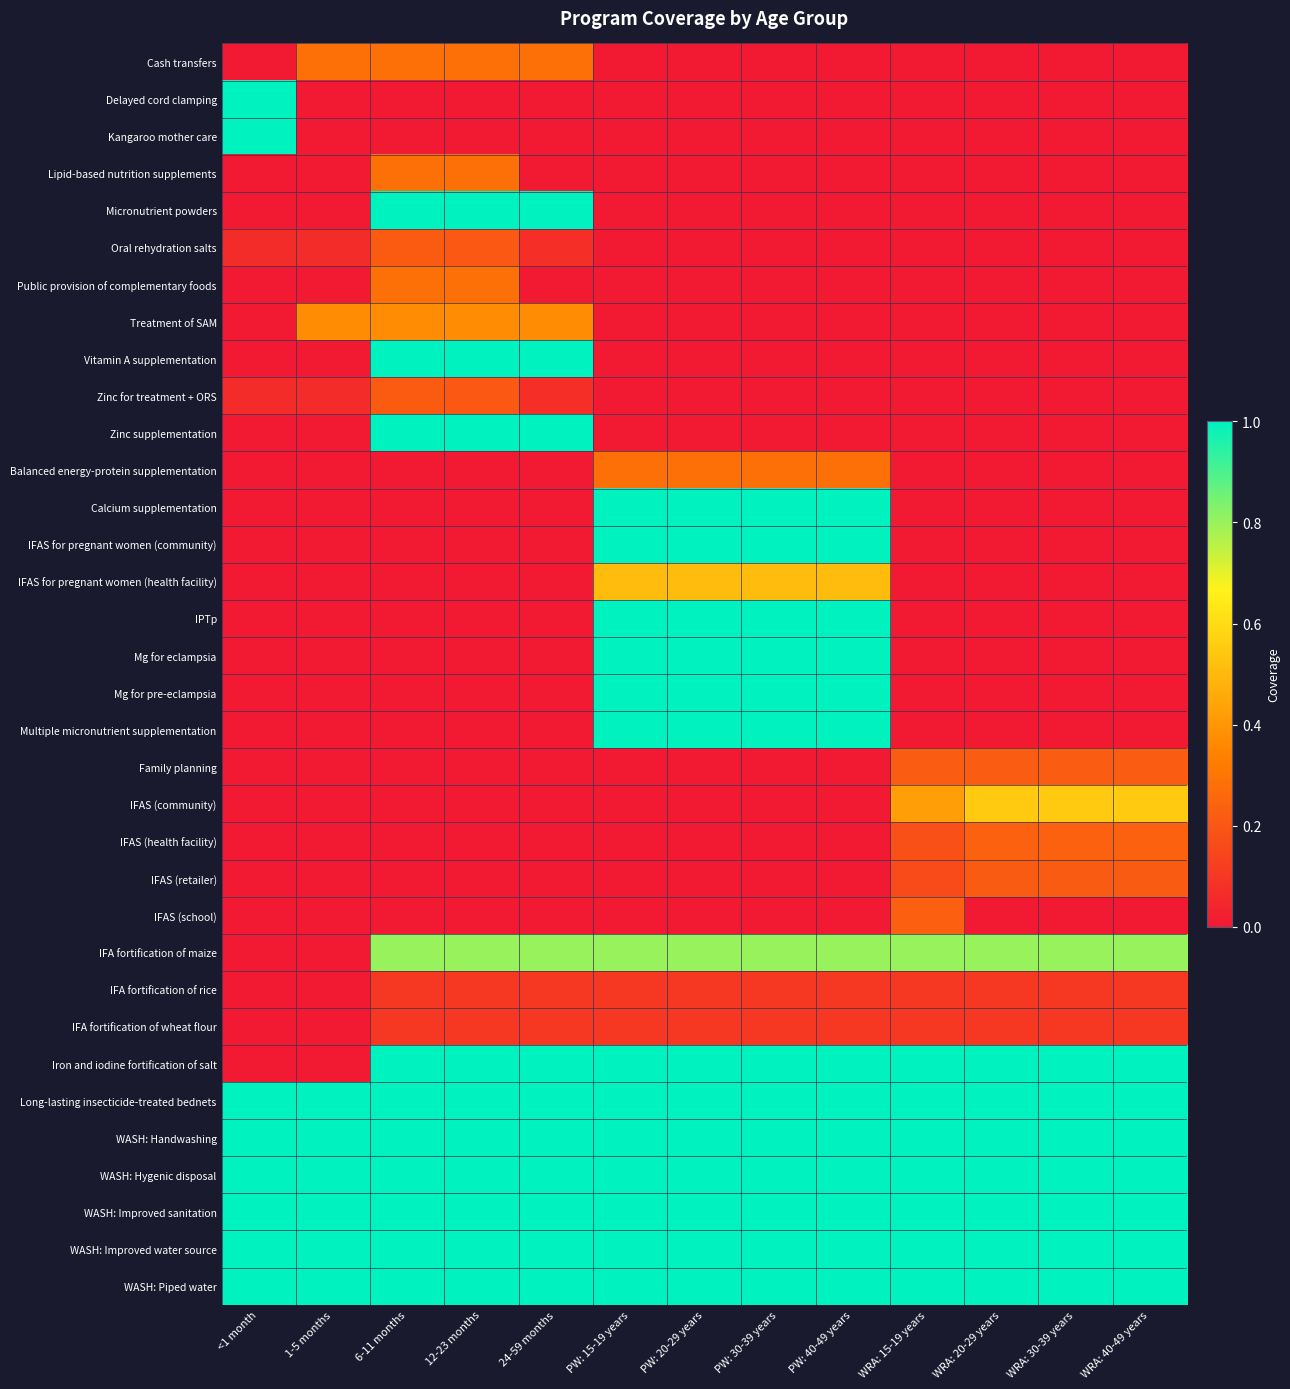

Which series has the widest spread of values?

Delayed cord clamping